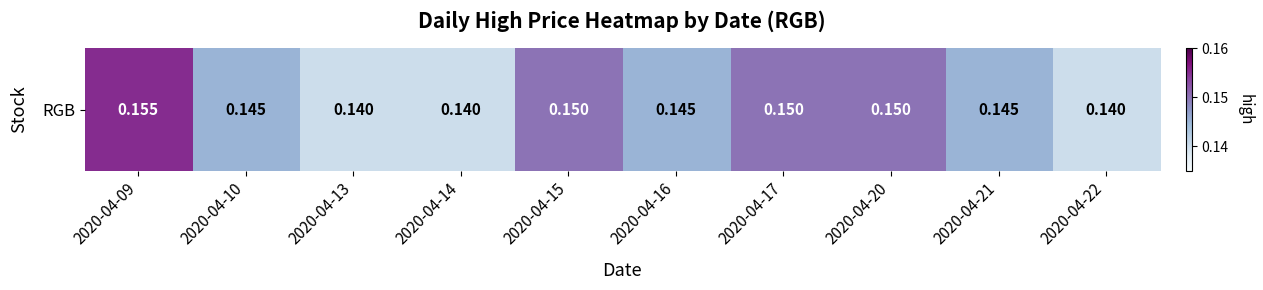

Between 2020-04-22 and 2020-04-15, which is larger?

2020-04-15